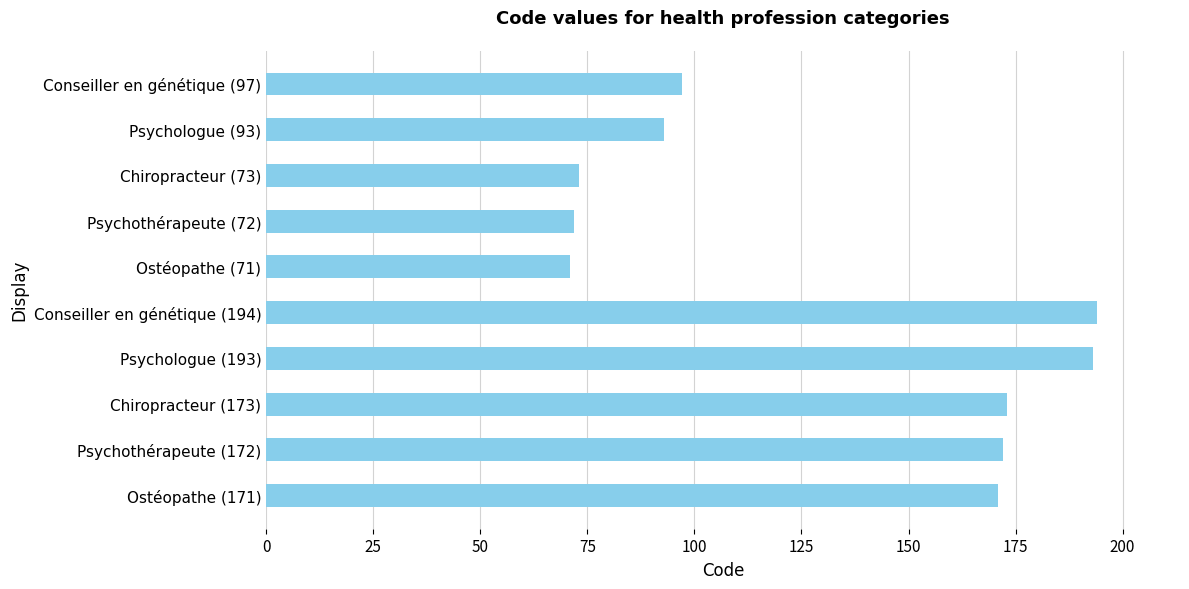

What is the maximum value shown in the chart?

194